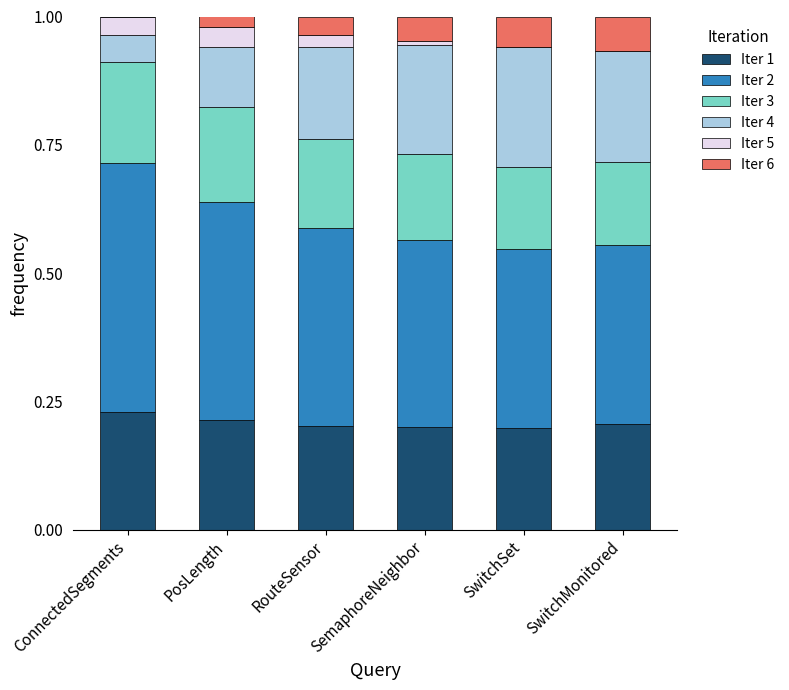

What is the sum of all Iter 1 values?

1.3